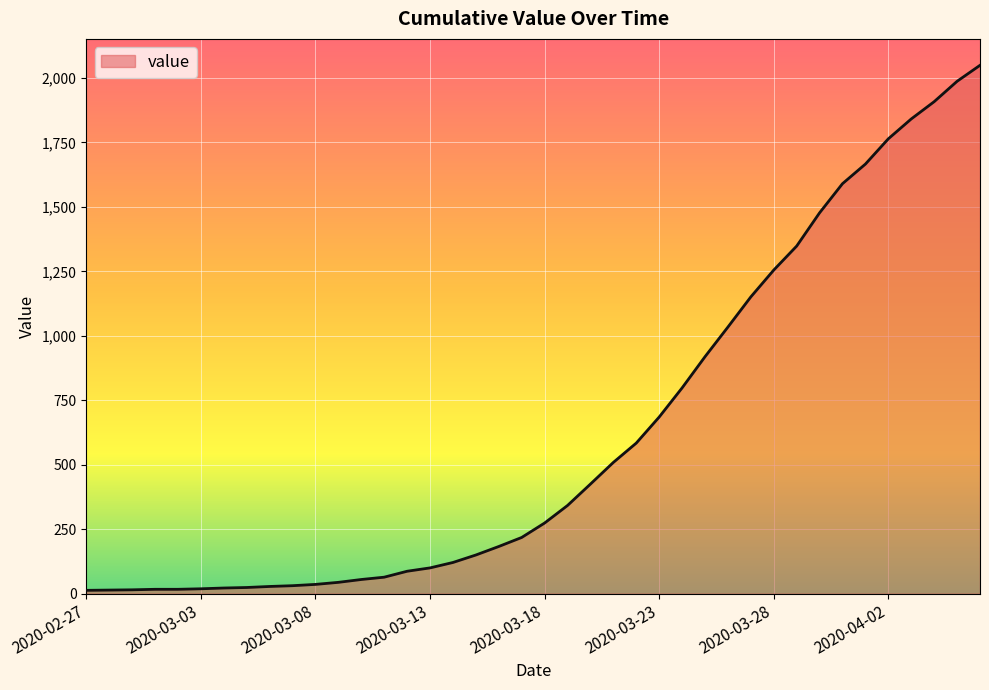

What is the minimum value shown in the chart?

13